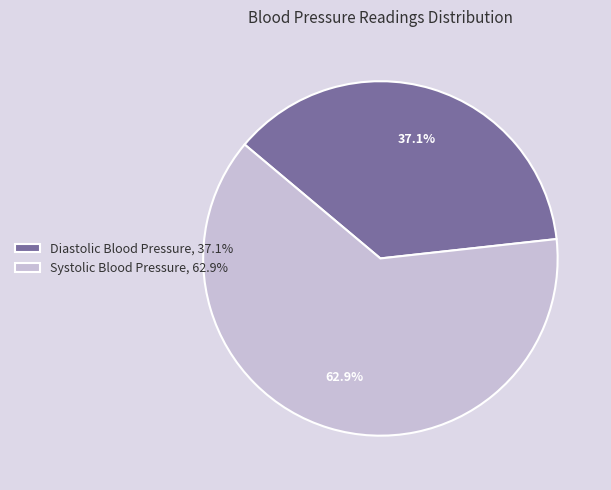

Which slice is the smallest?

Diastolic Blood Pressure, 37.1%